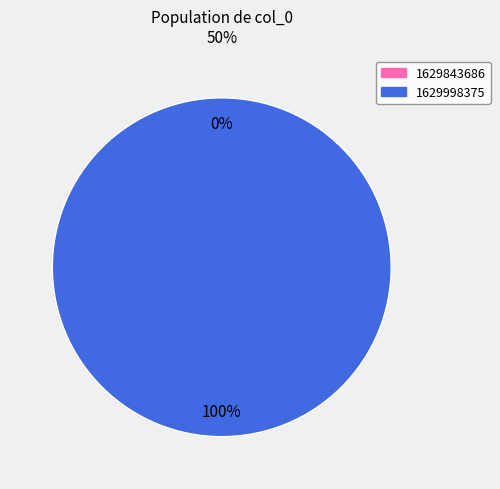

The 1629998375 slice represents 100% of the pie. True or false?

True